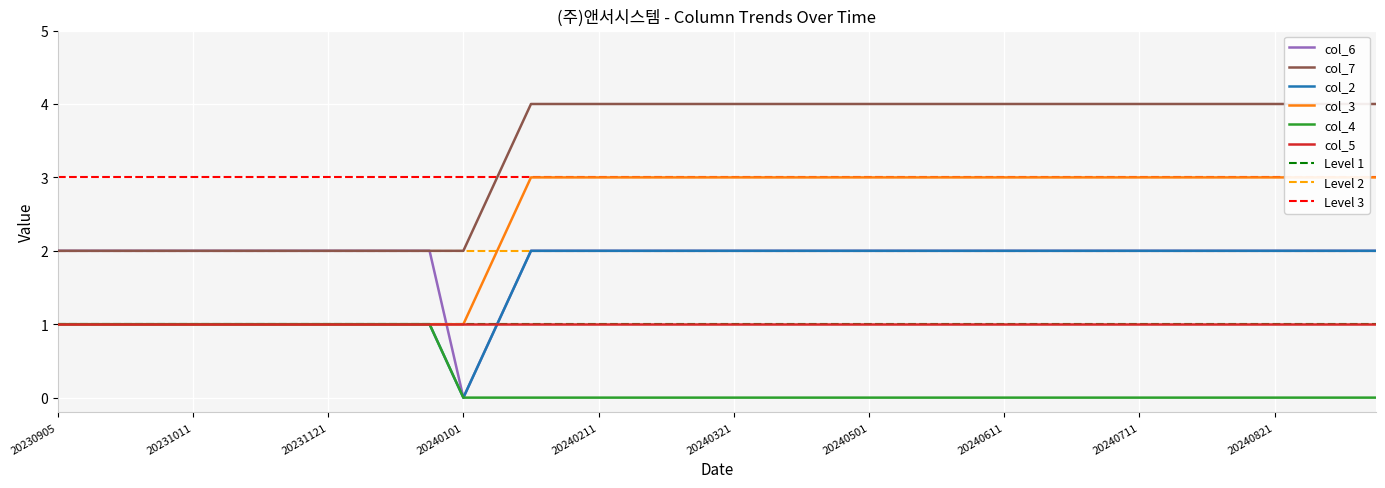

True or false: col_4 and col_6 cross at least once.

False